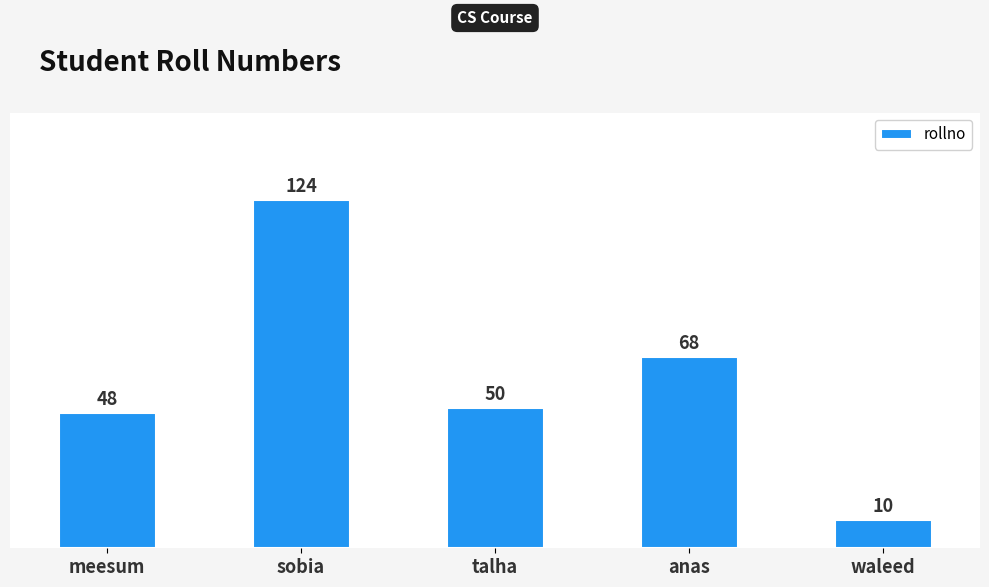

At which label is the value closest to 67?

anas